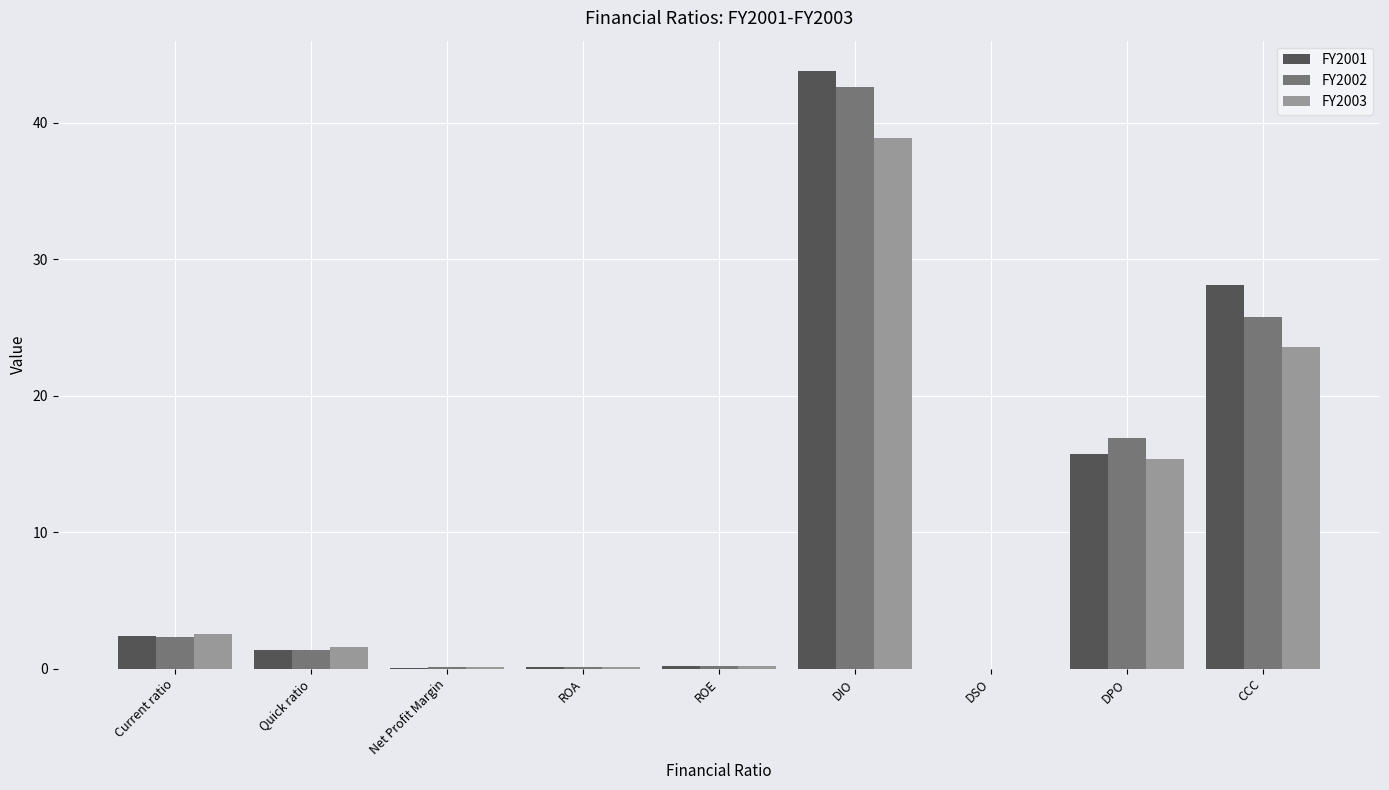

Are the bars horizontal?

No